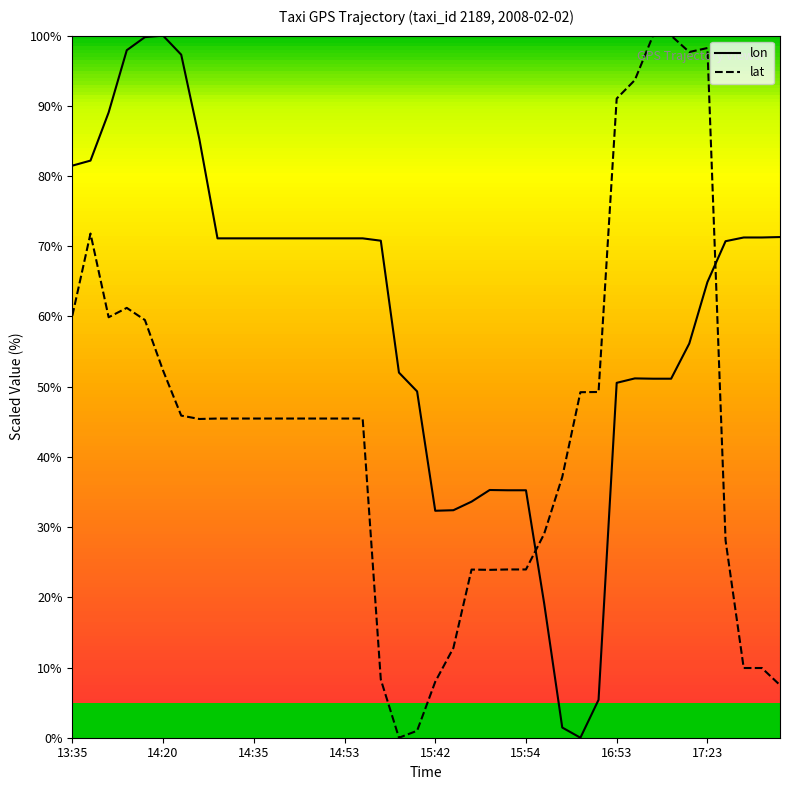

At how many categories does at least one series exceed 90?

10